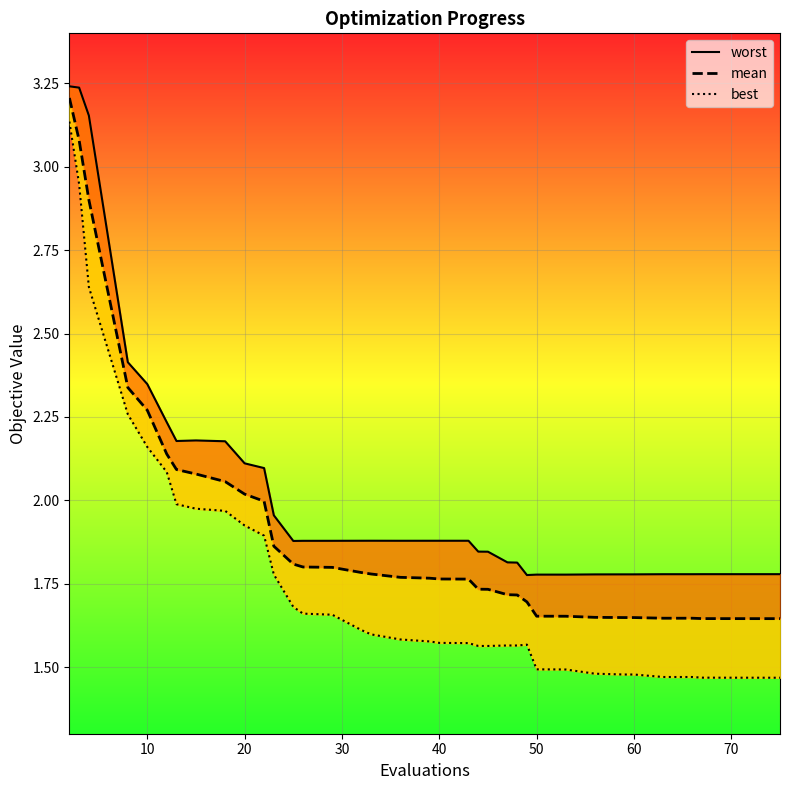

What are all the series names shown in the legend?

worst, mean, best